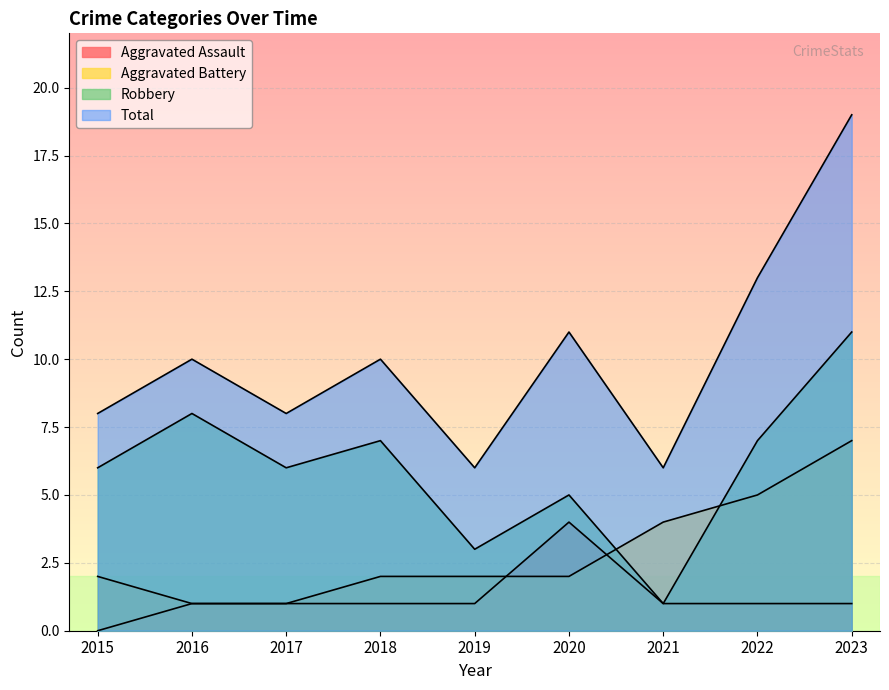

The value of Total at 2020 is 11. True or false?

True